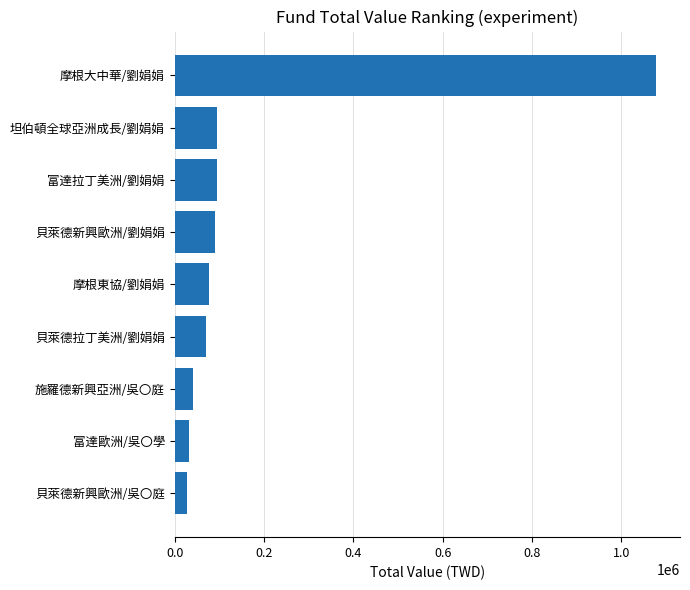

Between 摩根大中華/劉娟娟 and 貝萊德拉丁美洲/劉娟娟, which is larger?

摩根大中華/劉娟娟